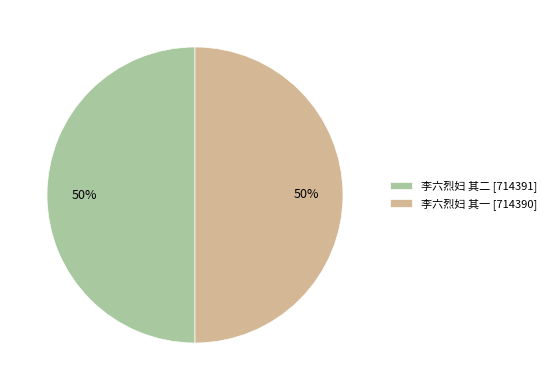

Approximately how many times larger is the value at 李六烈妇 其二 [714391] compared to 李六烈妇 其一 [714390]?

1.0